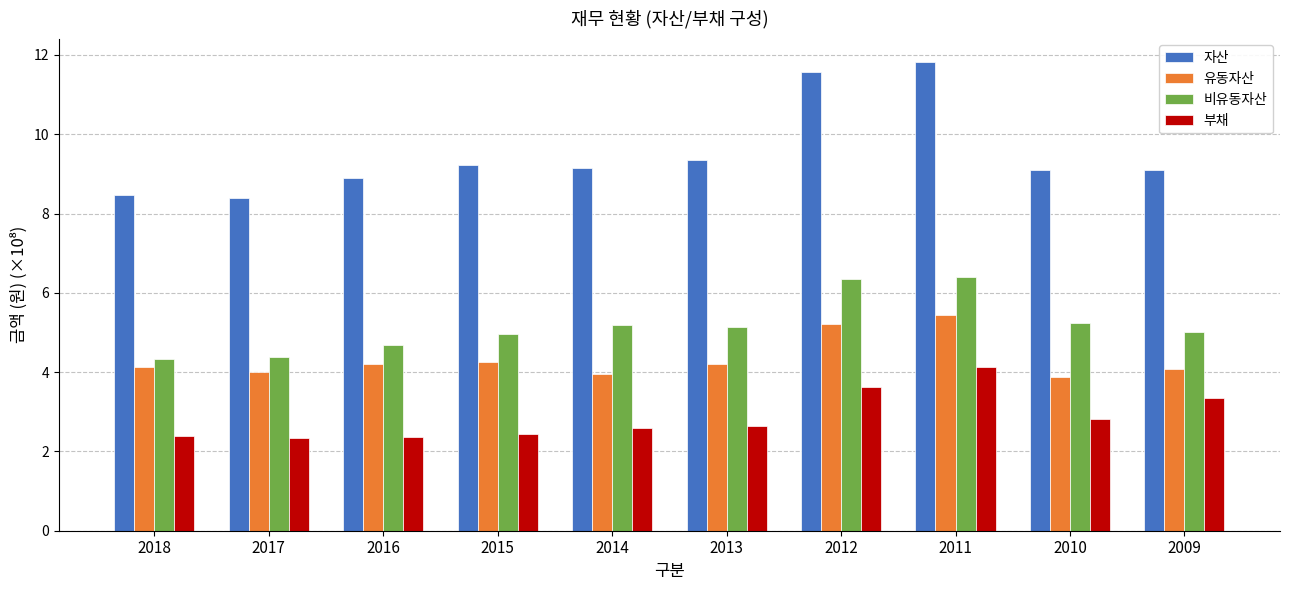

What is the smallest value displayed?

2.3